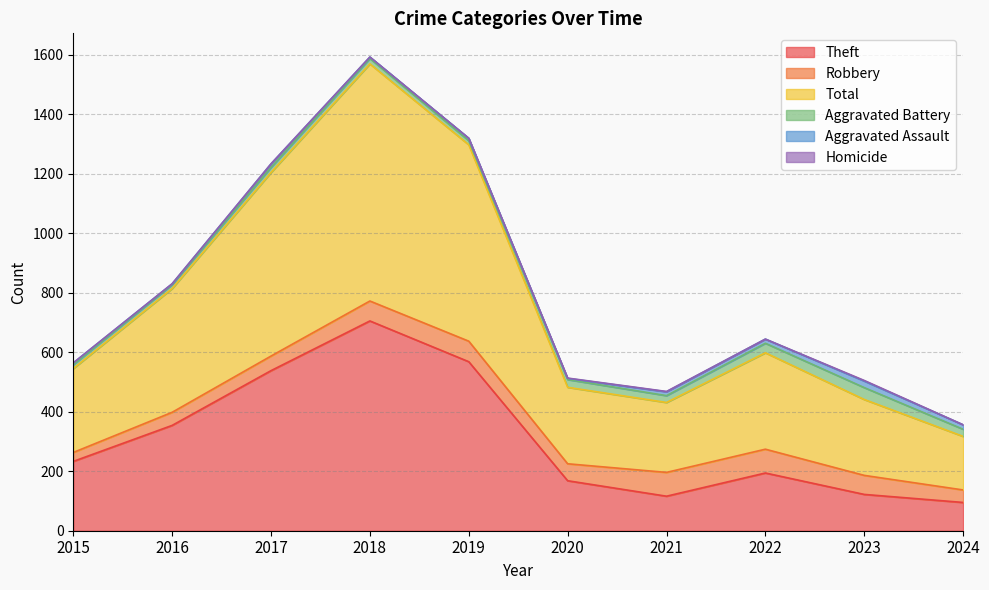

At 2022, list the series in order from largest to smallest.

Total, Theft, Robbery, Aggravated Battery, Aggravated Assault, Homicide